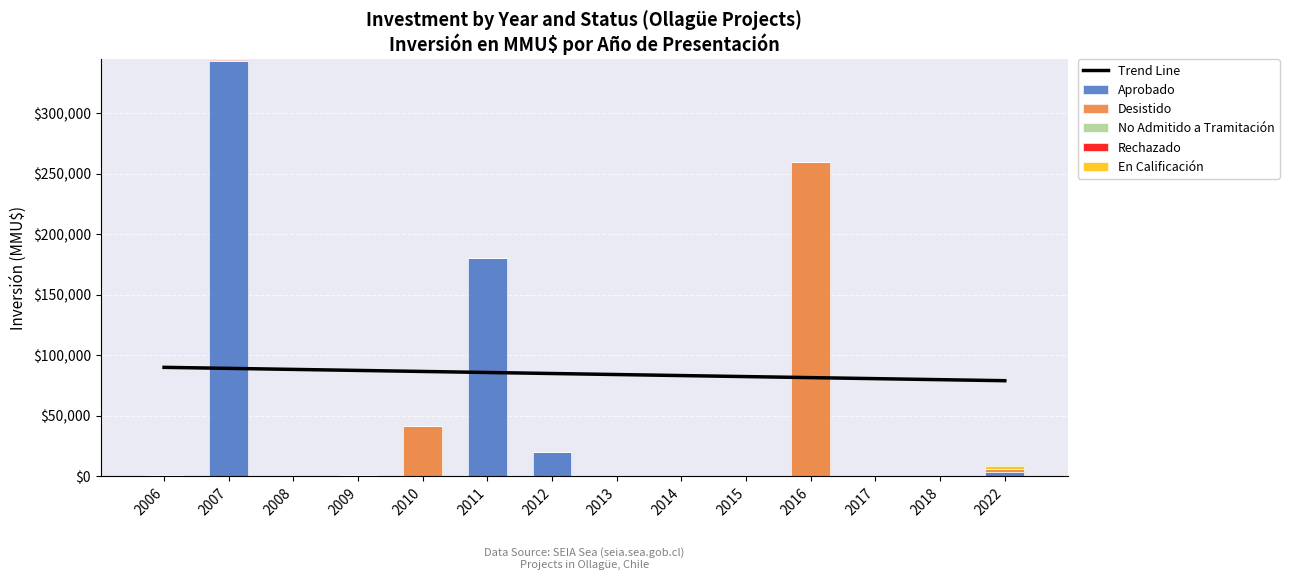

True or false: En Calificación has a value of 867 at 2011.

False